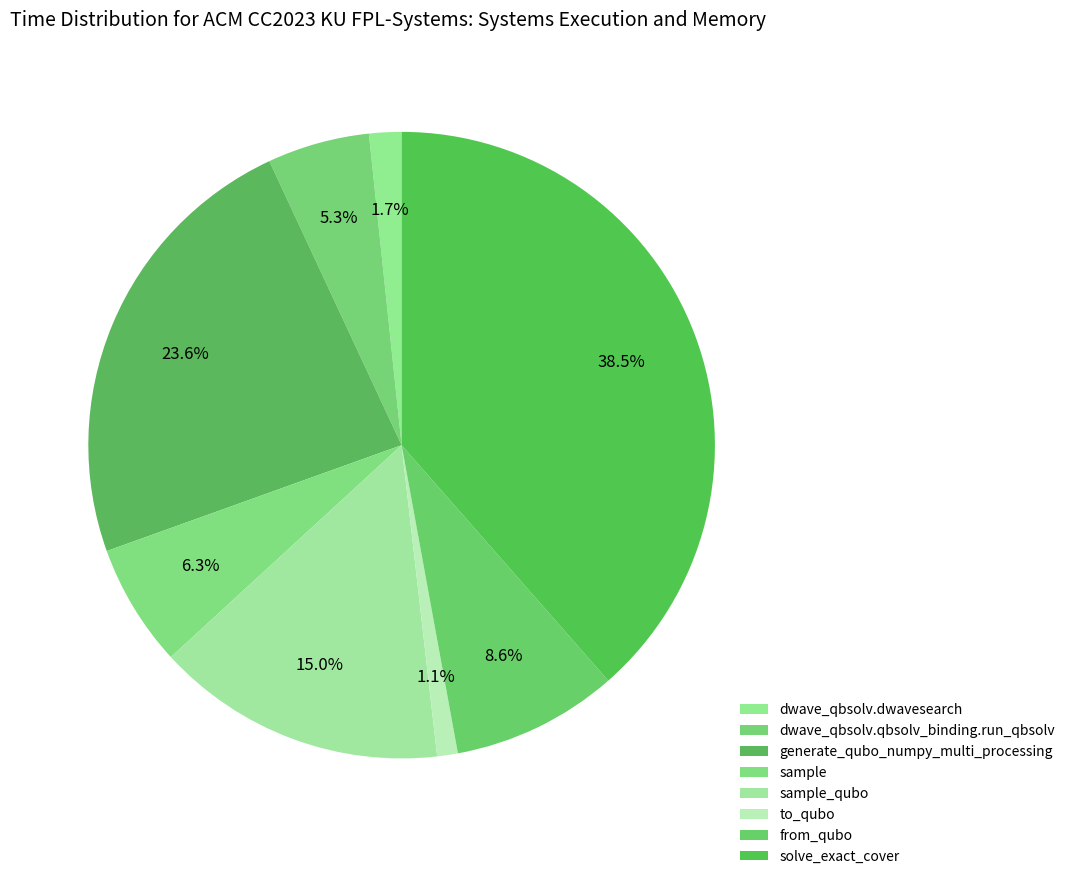

How many slices are in this pie chart?

8